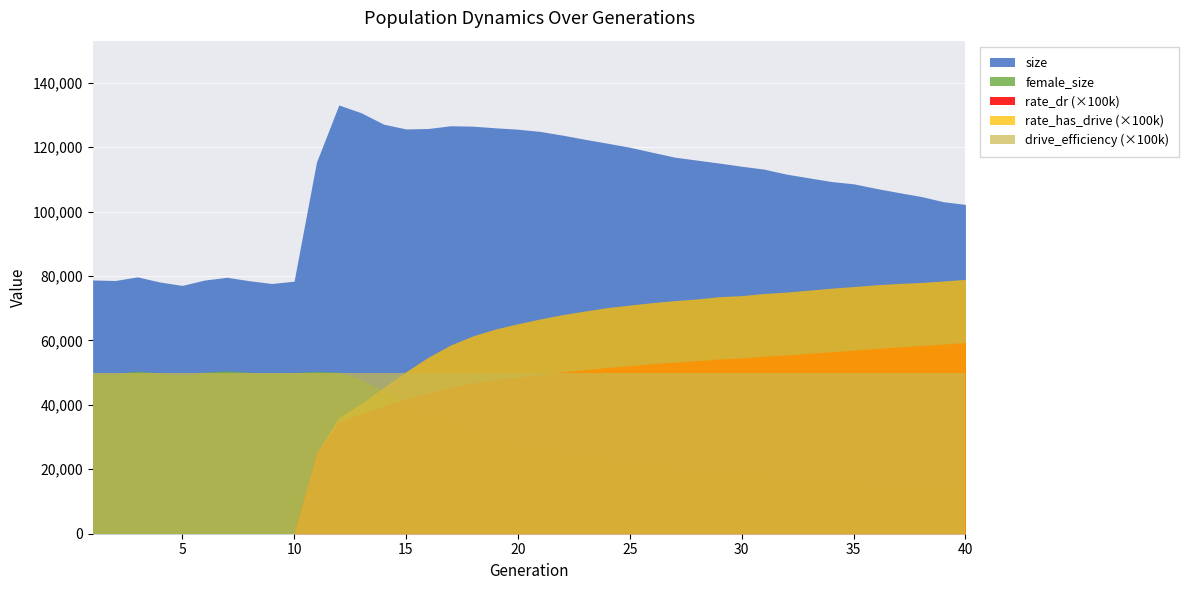

At how many categories does at least one series exceed 65935?

40